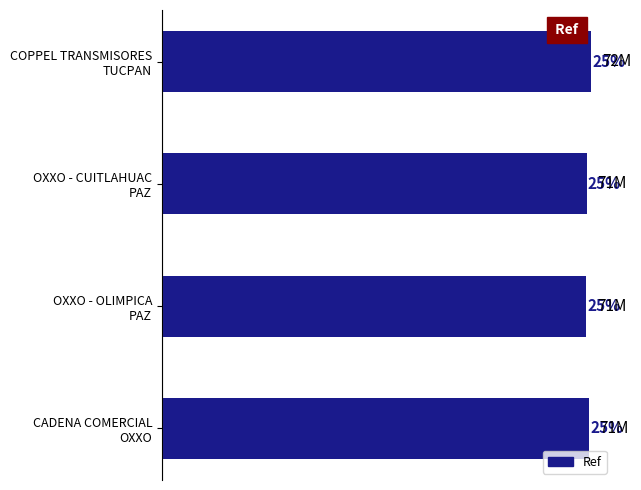

Does the chart contain any negative values?

No